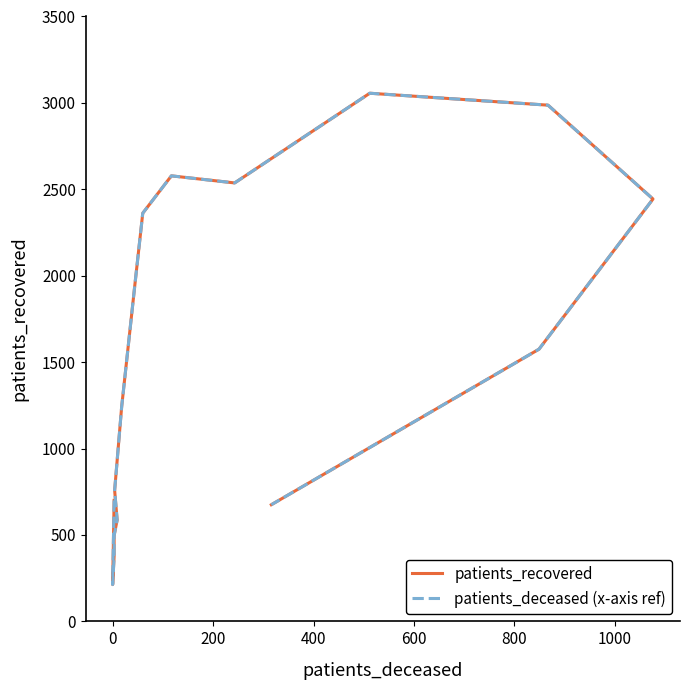

True or false: patients_recovered and patients_deceased (x-axis ref) cross at least once.

False